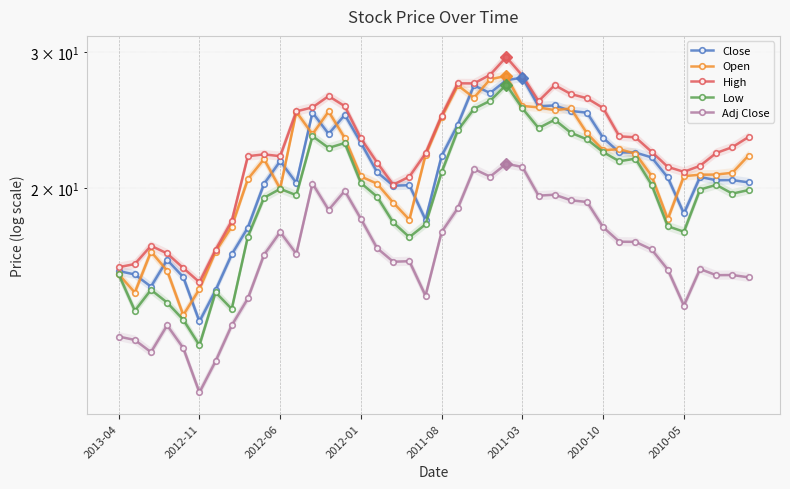

Is the value of Adj Close at 2012-01 greater than the value of Open at 2013-04?

Yes